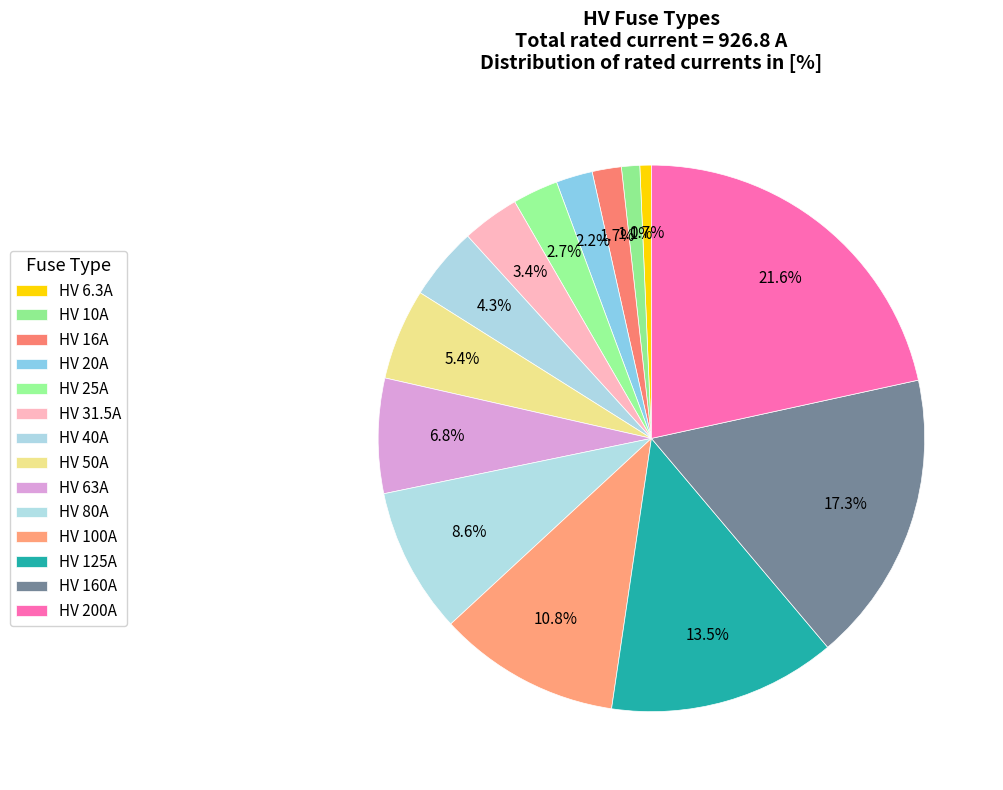

Count the number of slices in the pie.

14